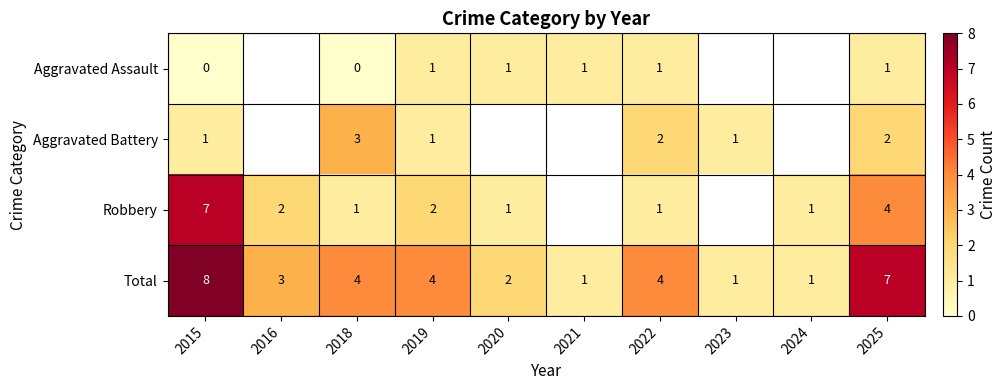

What is the difference between the maximum and minimum values in the Total series?

7